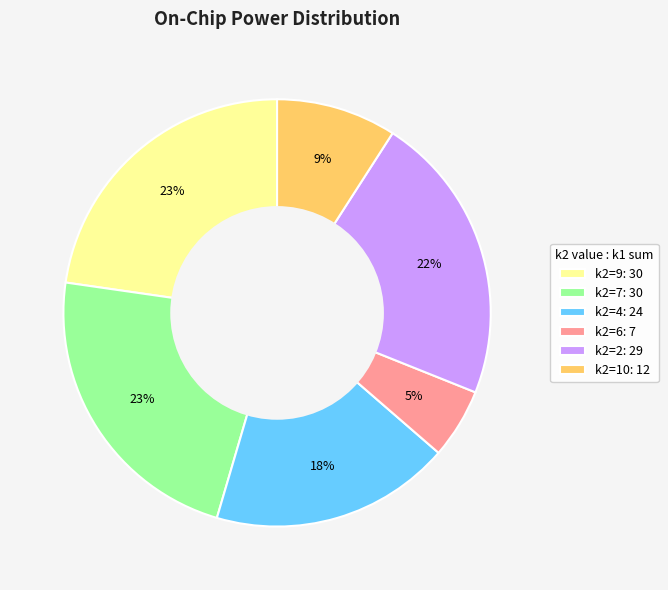

To the nearest percent, what percentage of the pie is k2=10: 12?

9%